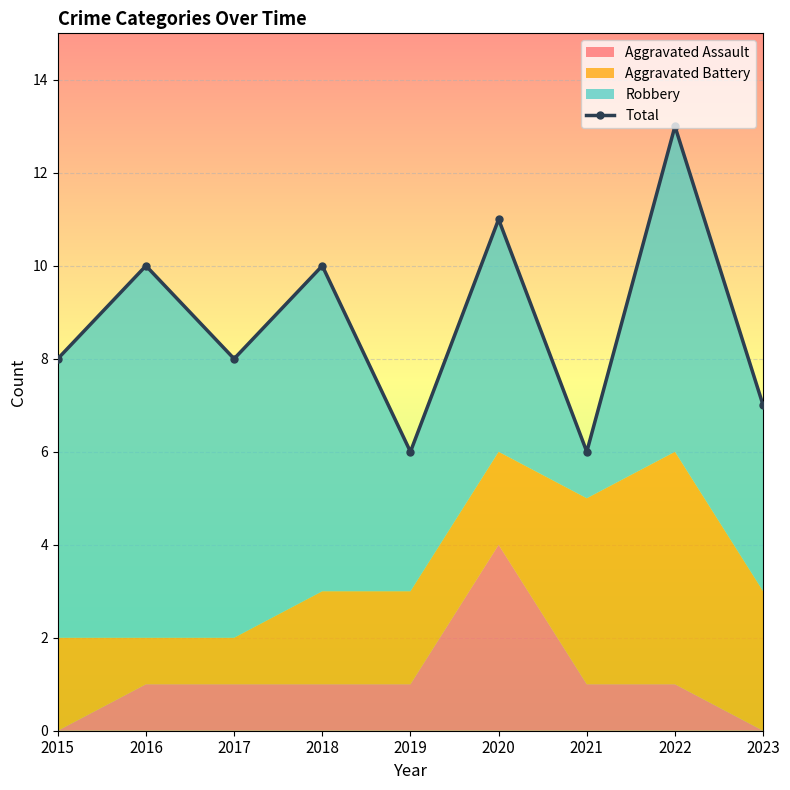

Rank the categories by value from highest to lowest.

2022, 2020, 2016, 2018, 2015, 2017, 2023, 2019, 2021